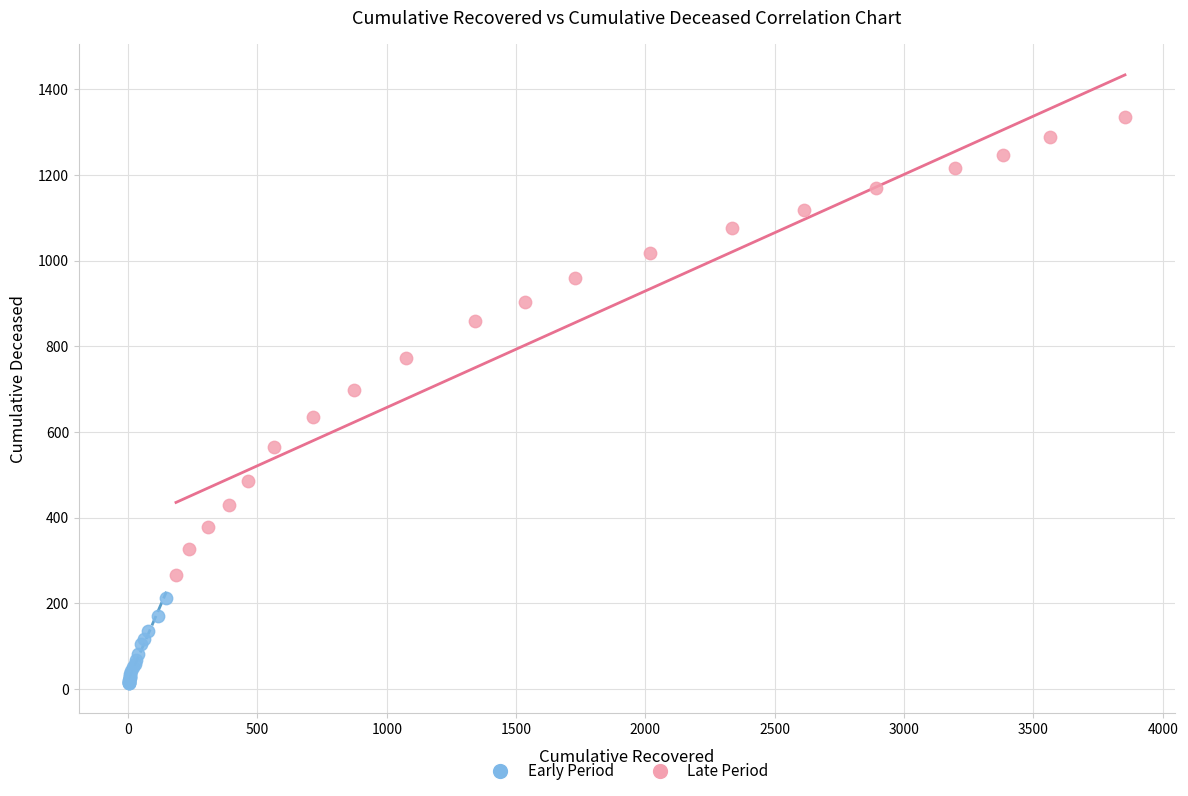

Which series reaches the maximum Y coordinate?

Late Period